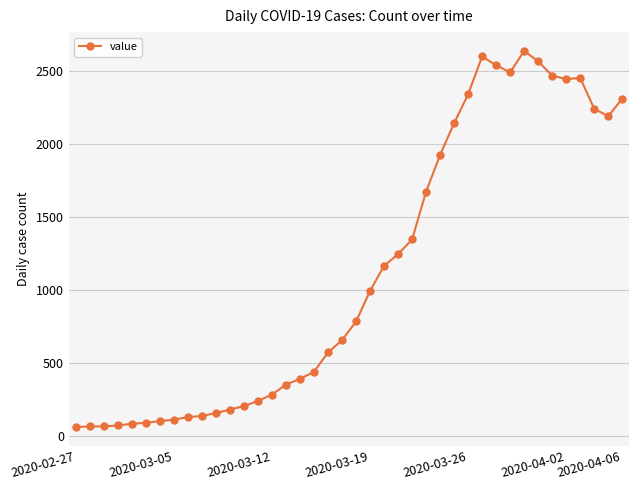

True or false: the data has more than 1 interior local peaks.

True